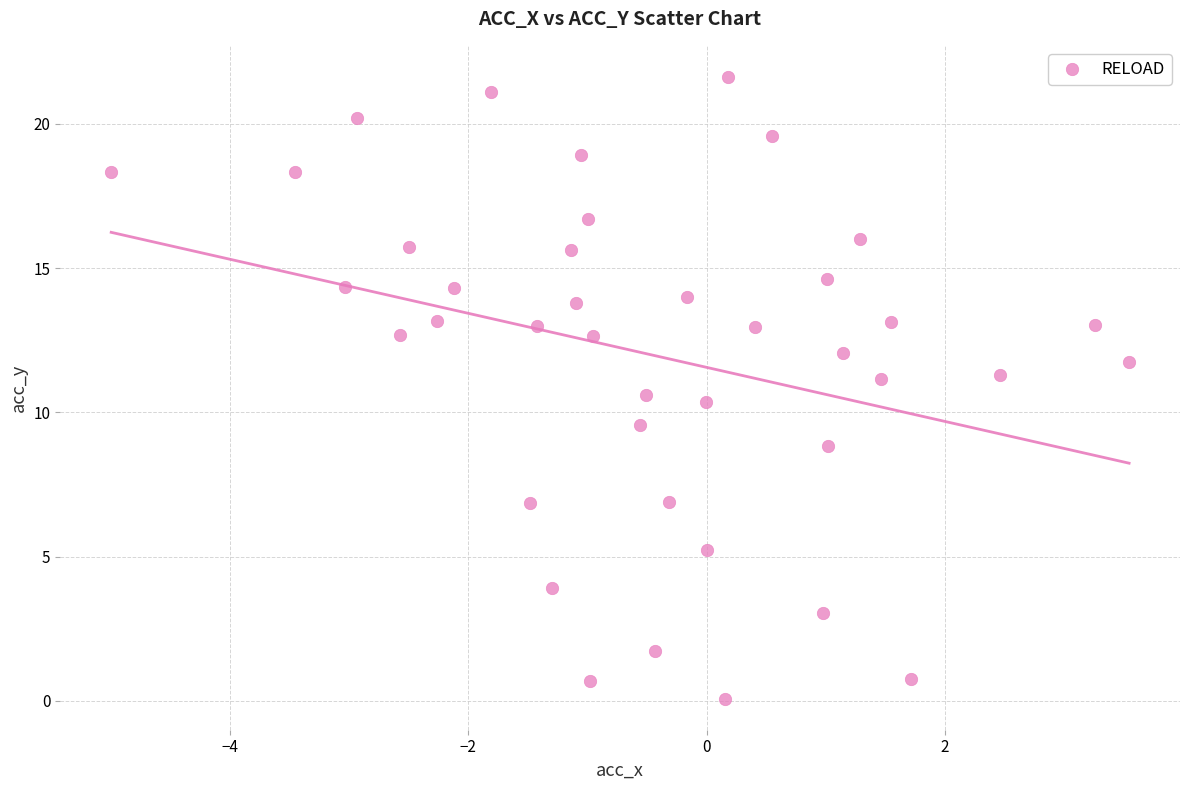

What is the range of X values (max minus min)?

8.5